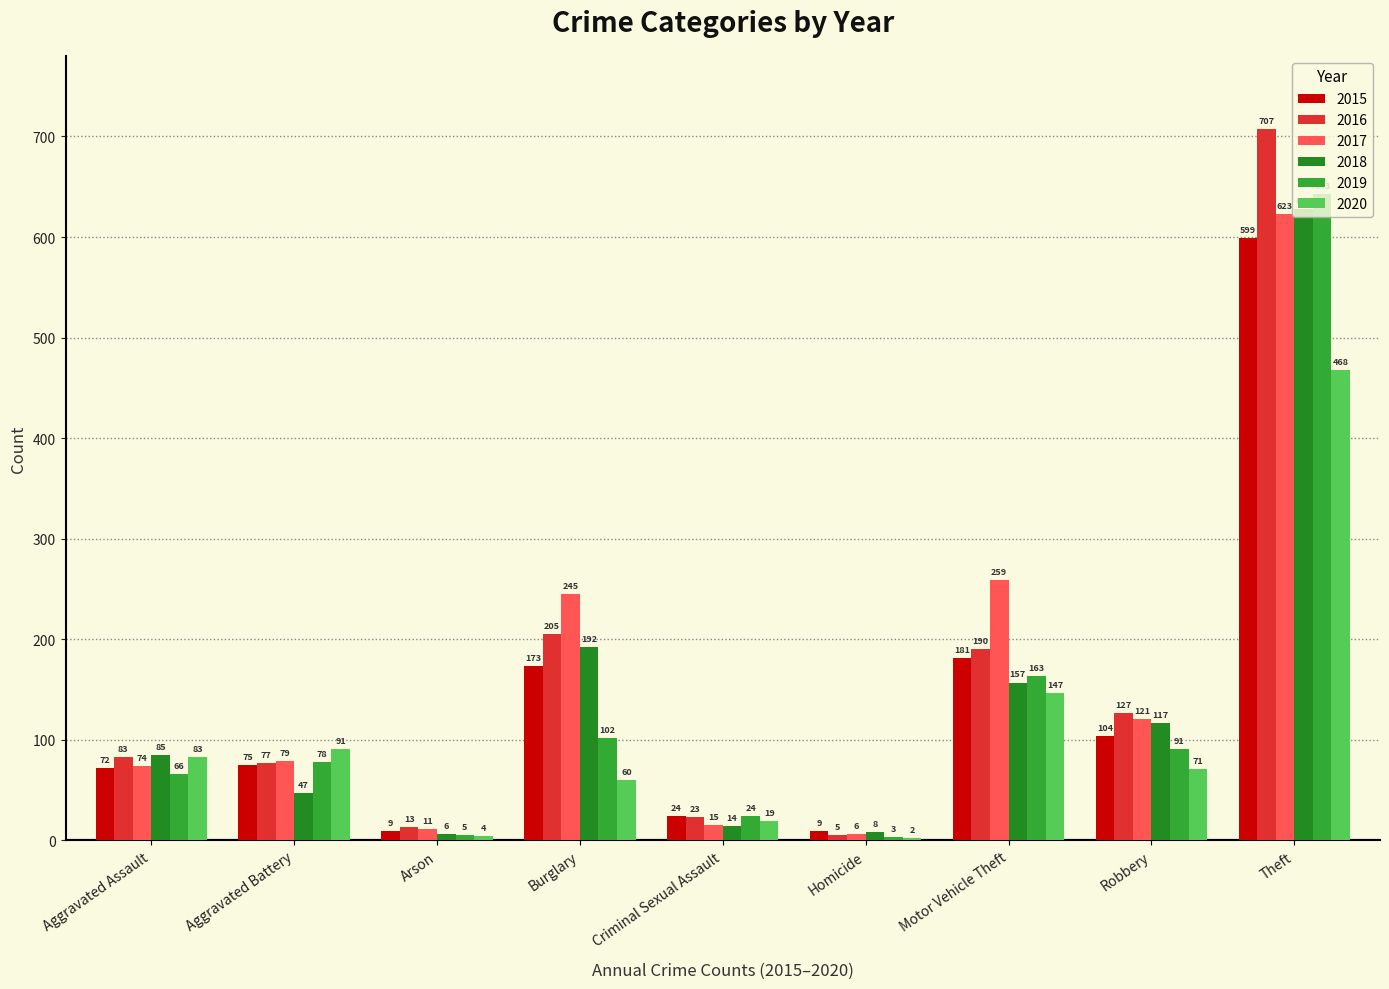

At Homicide, list the series in order from smallest to largest.

2020, 2019, 2016, 2017, 2018, 2015